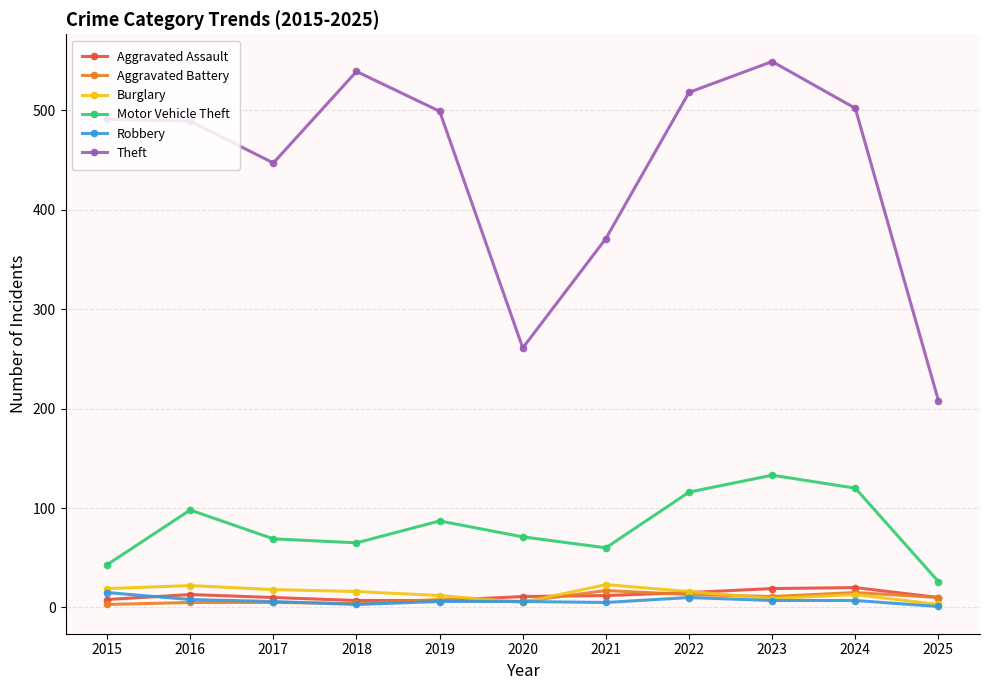

How many data points does each series have?

11